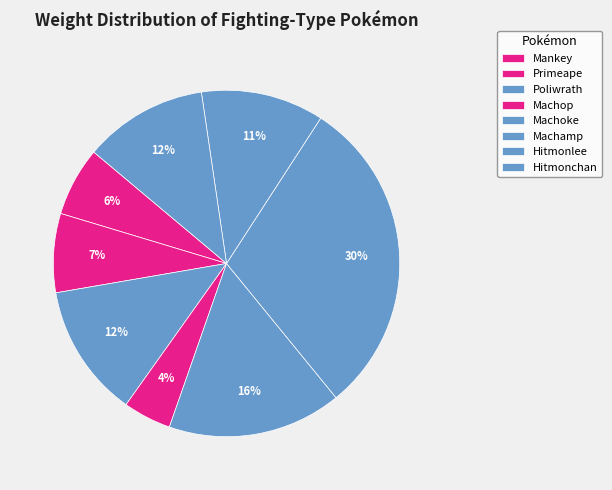

How much of the chart is everything except Primeape?

92.6%